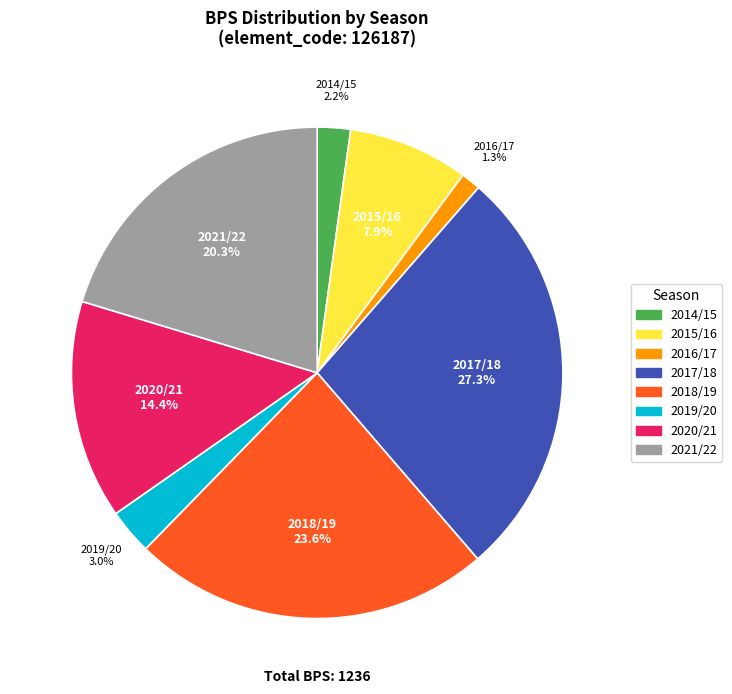

Does any single category account for the majority?

No